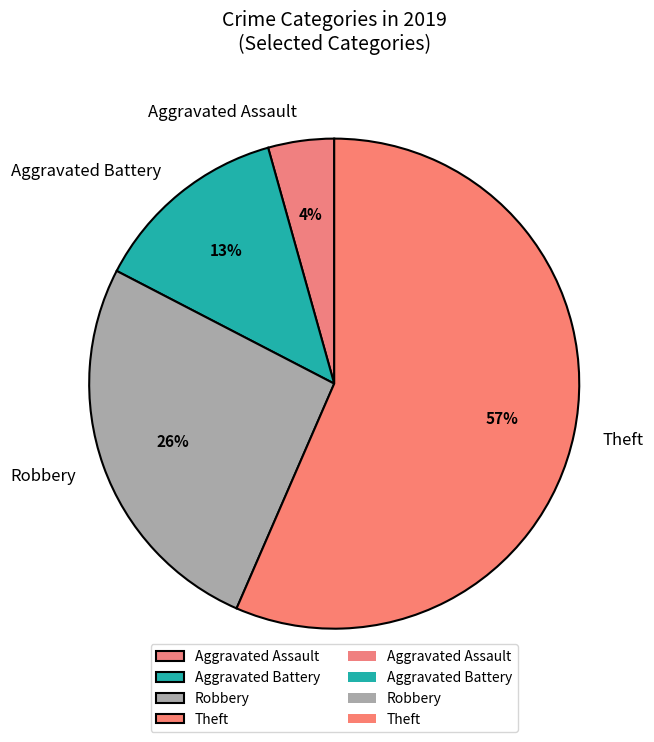

What is the majority slice?

Theft